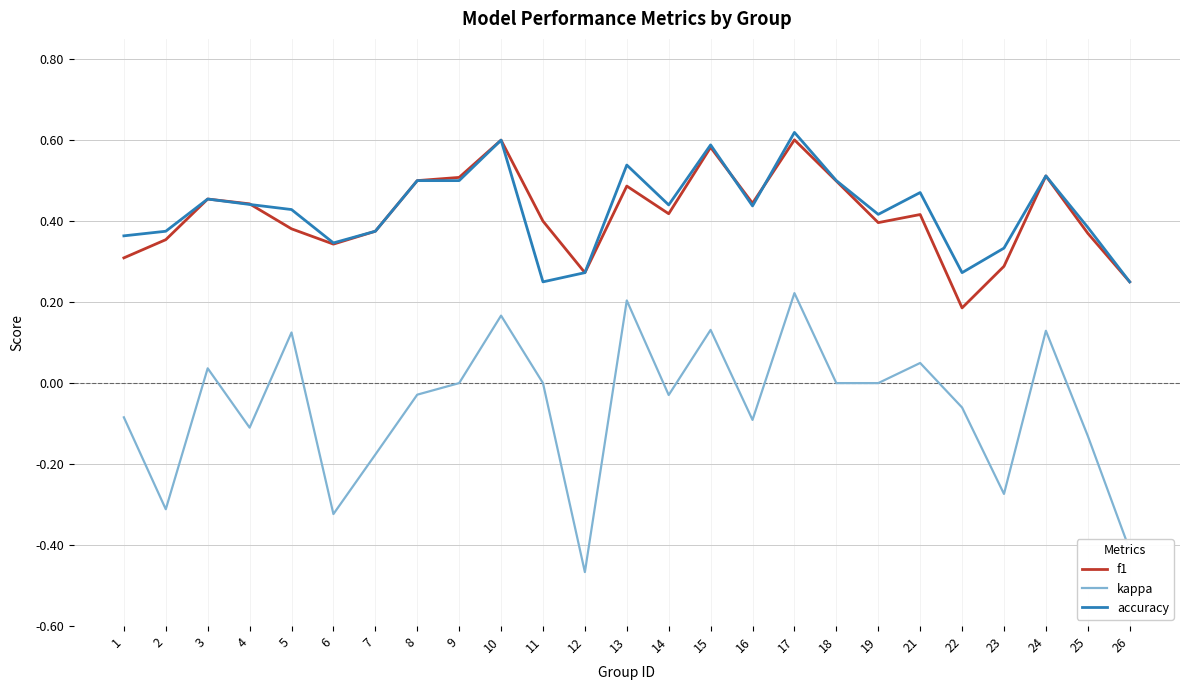

The value of f1 at 11 is 0.7. True or false?

False